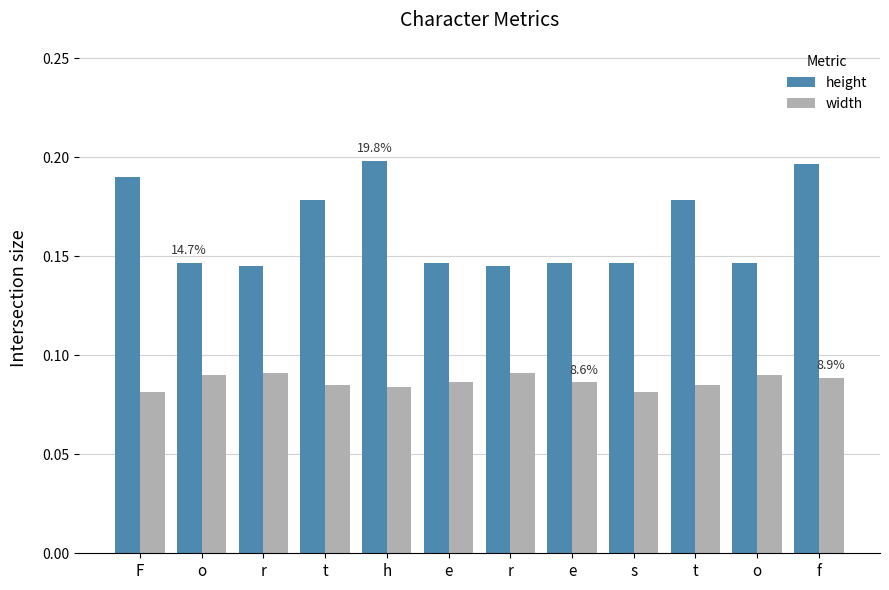

How many distinct data groups are displayed?

2